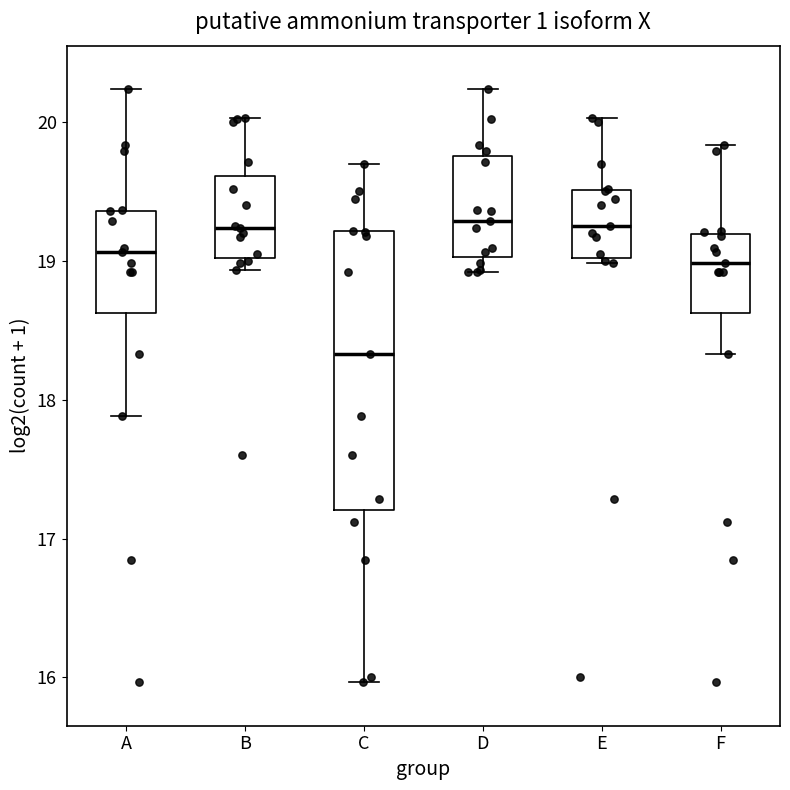

Reading left to right, read every box against the y-axis: the position of its median line, the range the box covers, and the ends of its whiskers. The values are not printed on the chart, so give them approximately, as read against the axis.

A: median 19.1, box 18.6 to 19.4, whiskers 17.9 to 20.2
B: median 19.2, box 19.0 to 19.6, whiskers 18.9 to 20.0
C: median 18.3, box 17.2 to 19.2, whiskers 16.0 to 19.7
D: median 19.3, box 19.0 to 19.8, whiskers 18.9 to 20.2
E: median 19.3, box 19.0 to 19.5, whiskers 19.0 (just below the box's lower edge) to 20.0
F: median 19.0, box 18.6 to 19.2, whiskers 18.3 to 19.8